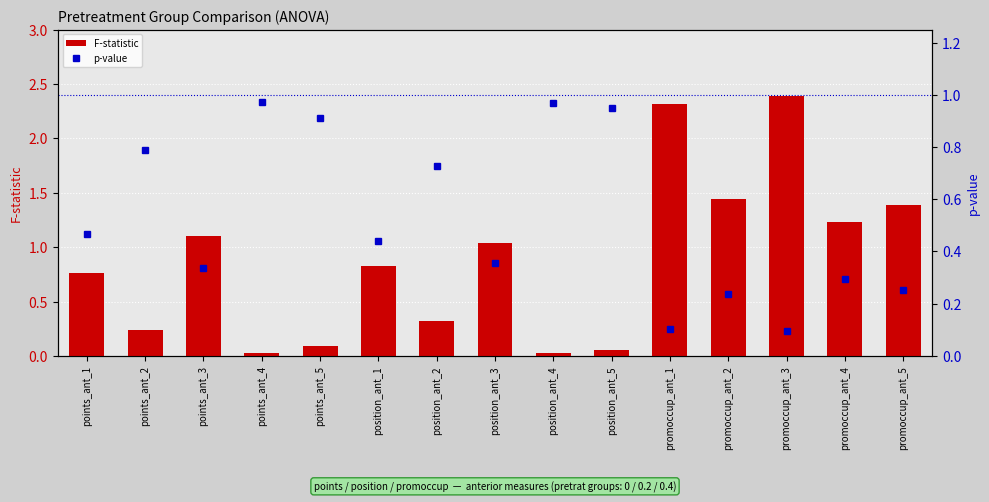

At how many categories does at least one series exceed 1?

7